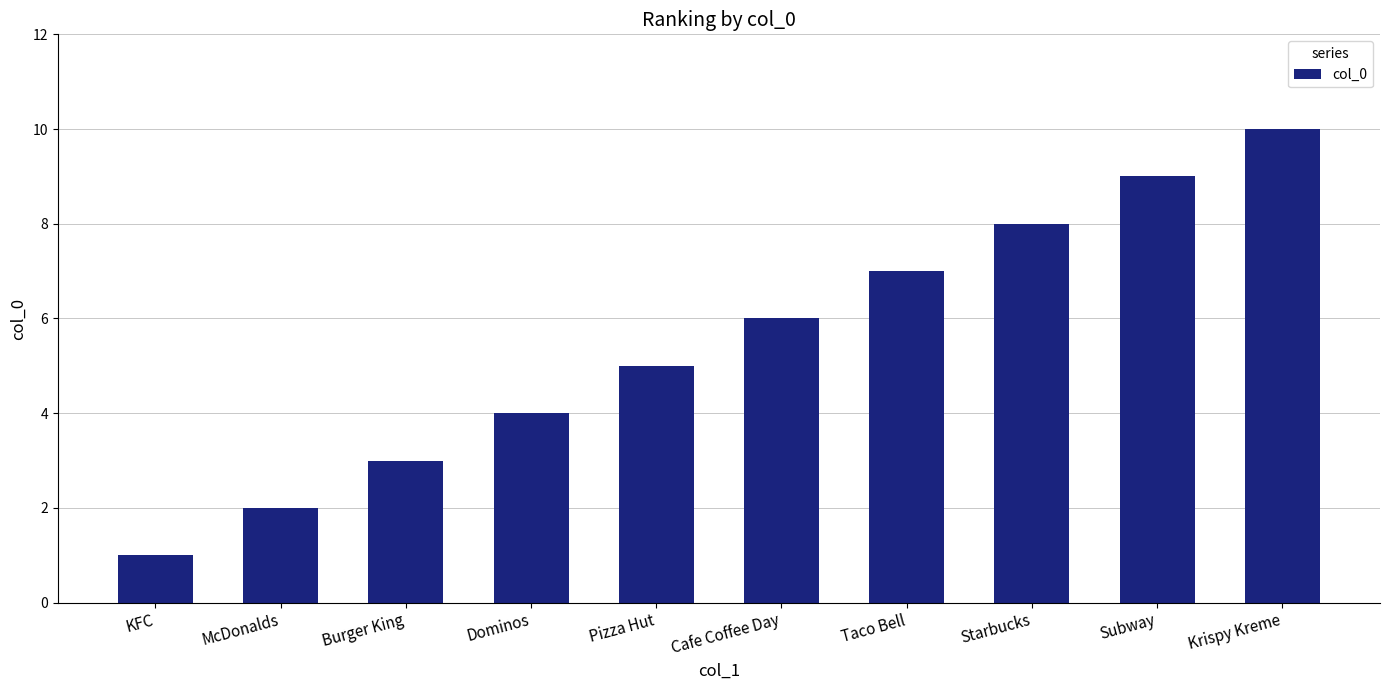

Which label corresponds to the smallest value in the chart?

KFC